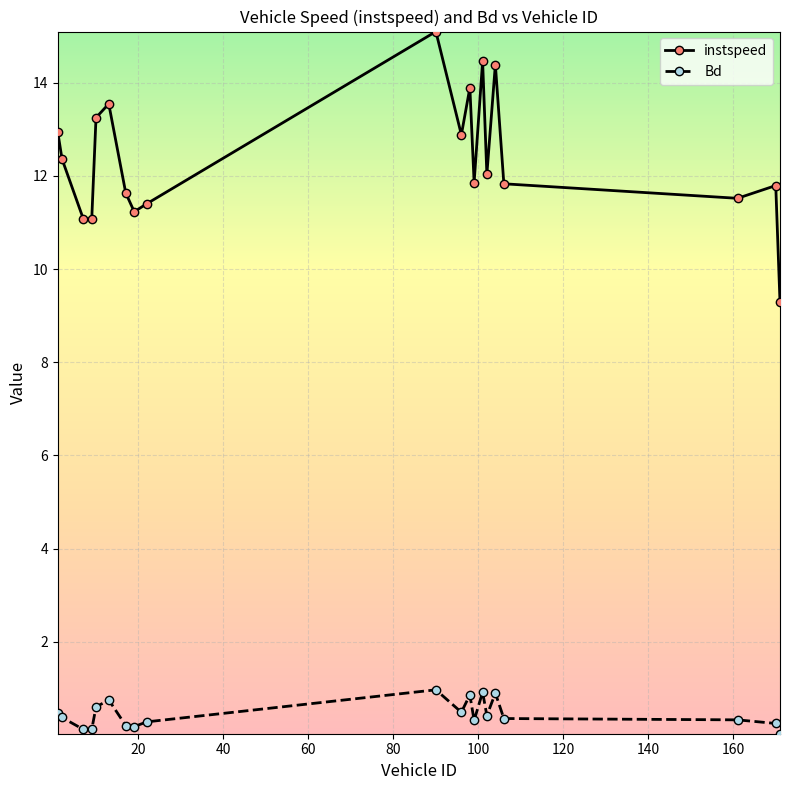

How many lines are shown in the chart?

2